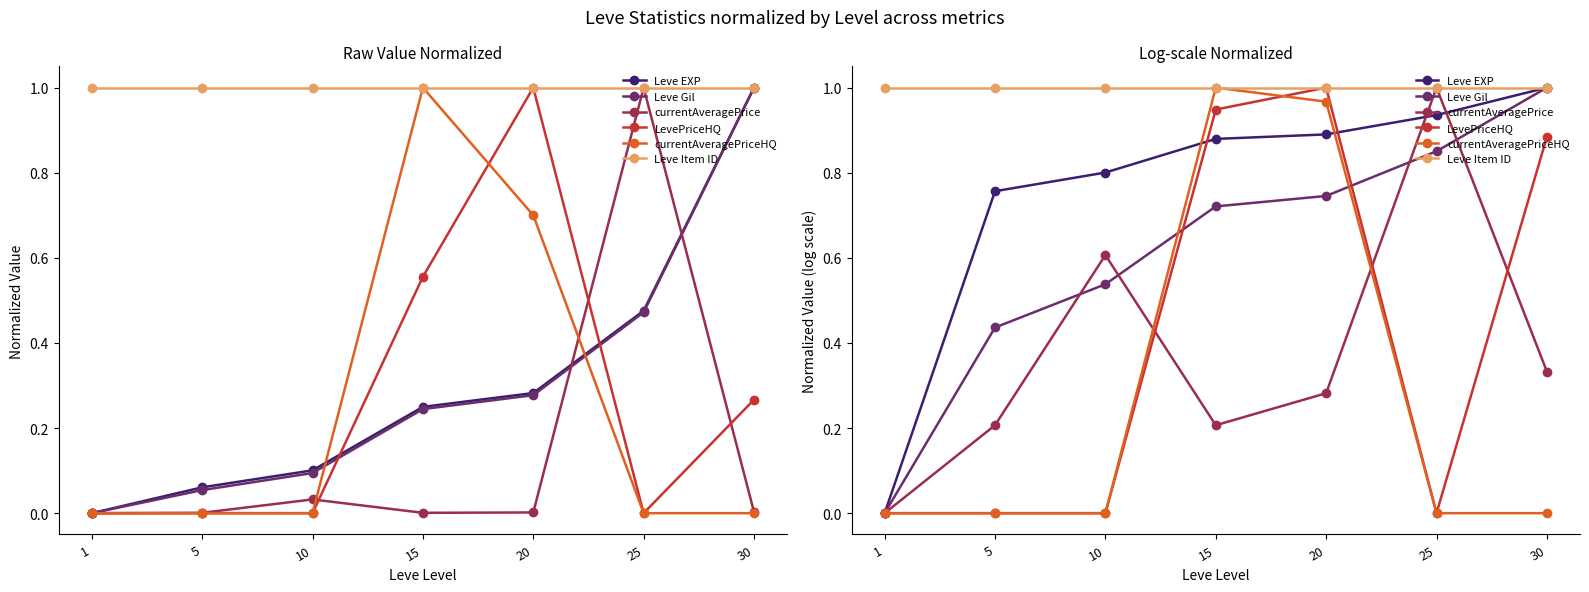

Count the currentAveragePrice values in the range 0 to 1.

7